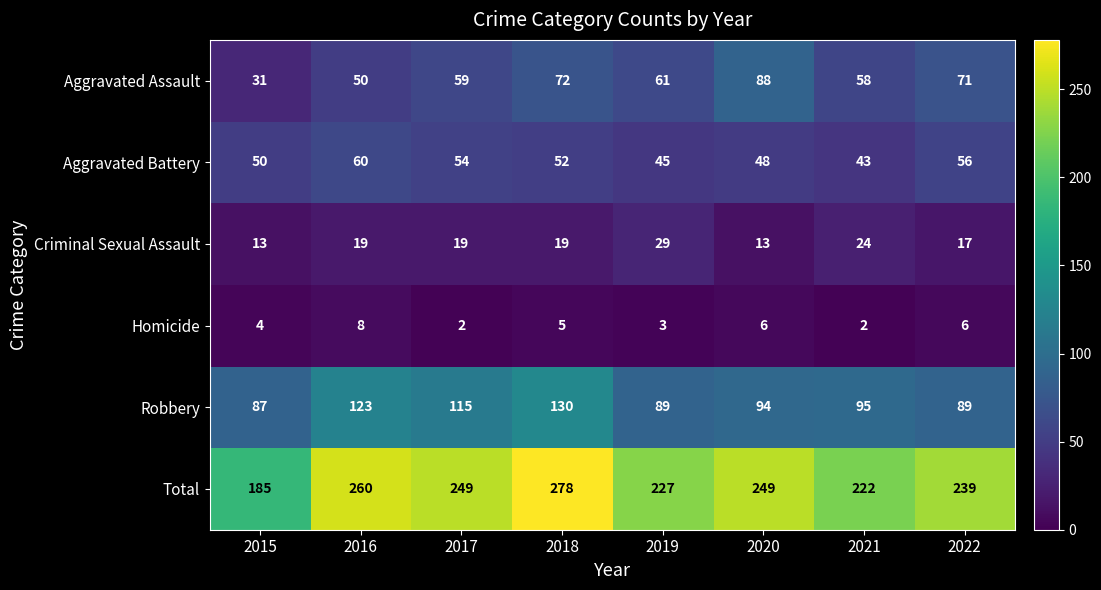

What is the maximum value shown in the chart?

278